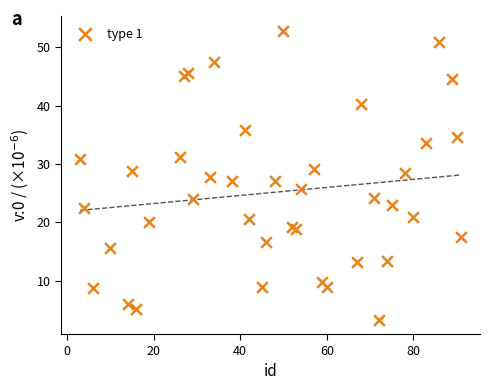

What is the range of X values (max minus min)?

88.0